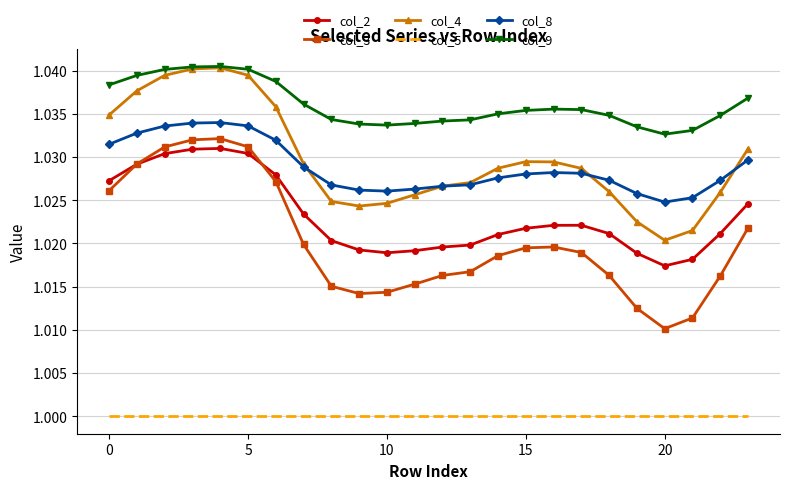

True or false: col_2 and col_4 intersect in this chart.

False